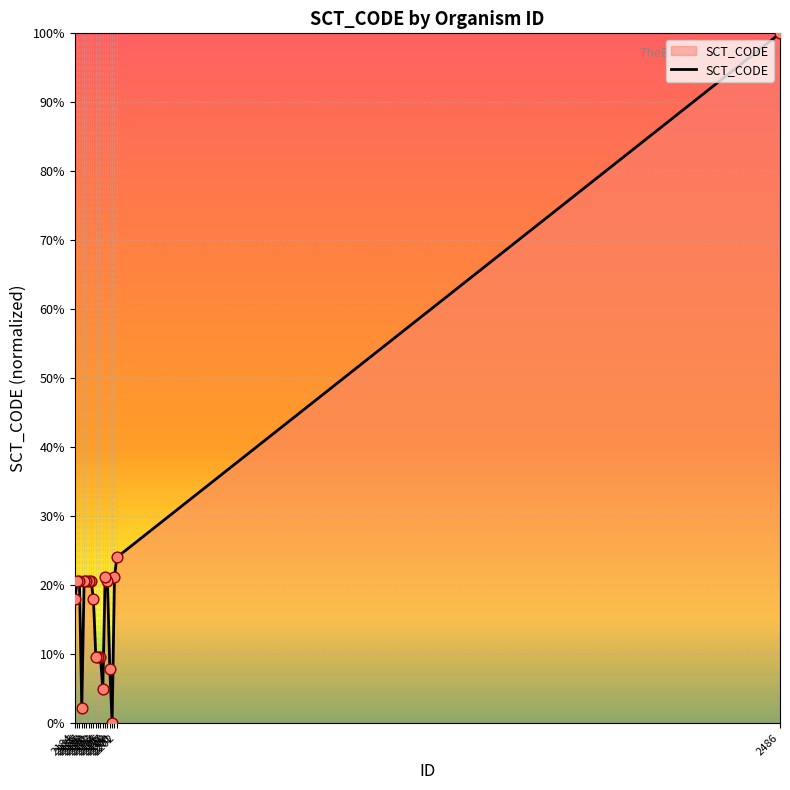

Which has a higher value, 2192 or 2193?

2192